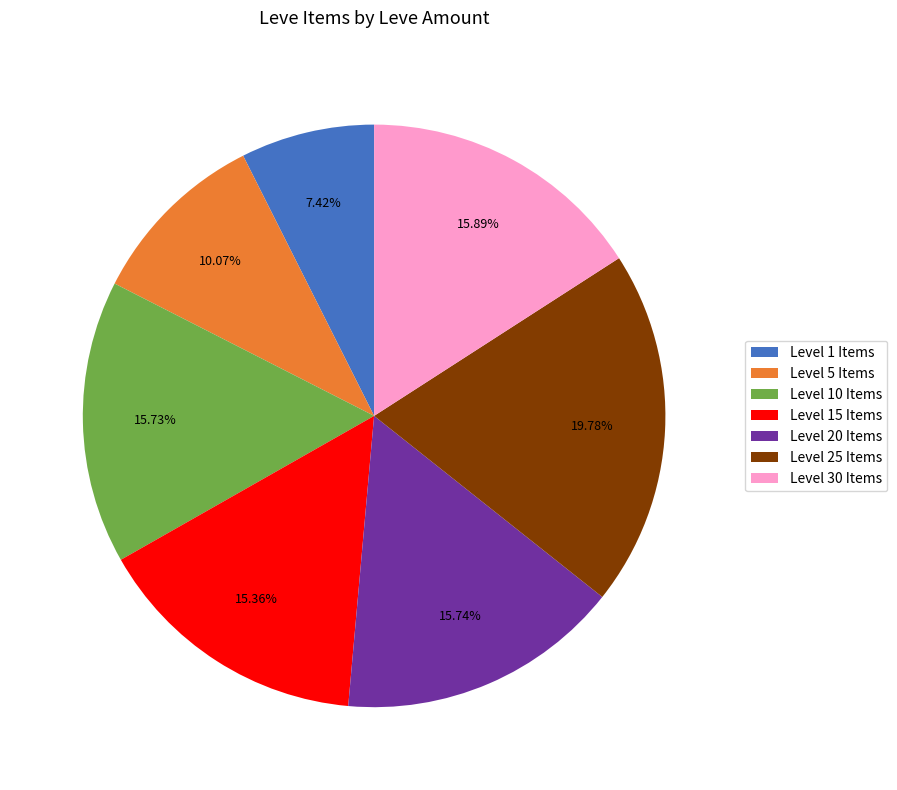

Approximately how many times larger is the value at Level 1 Items compared to Level 20 Items?

0.5